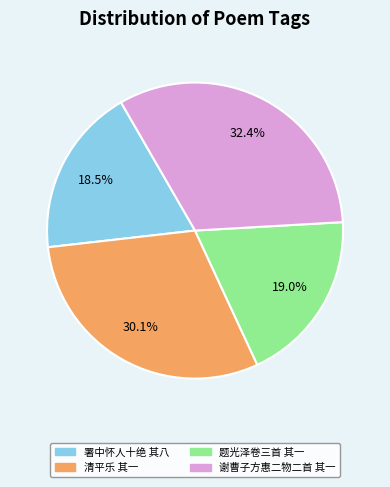

Which slice is the largest?

谢曹子方惠二物二首 其一